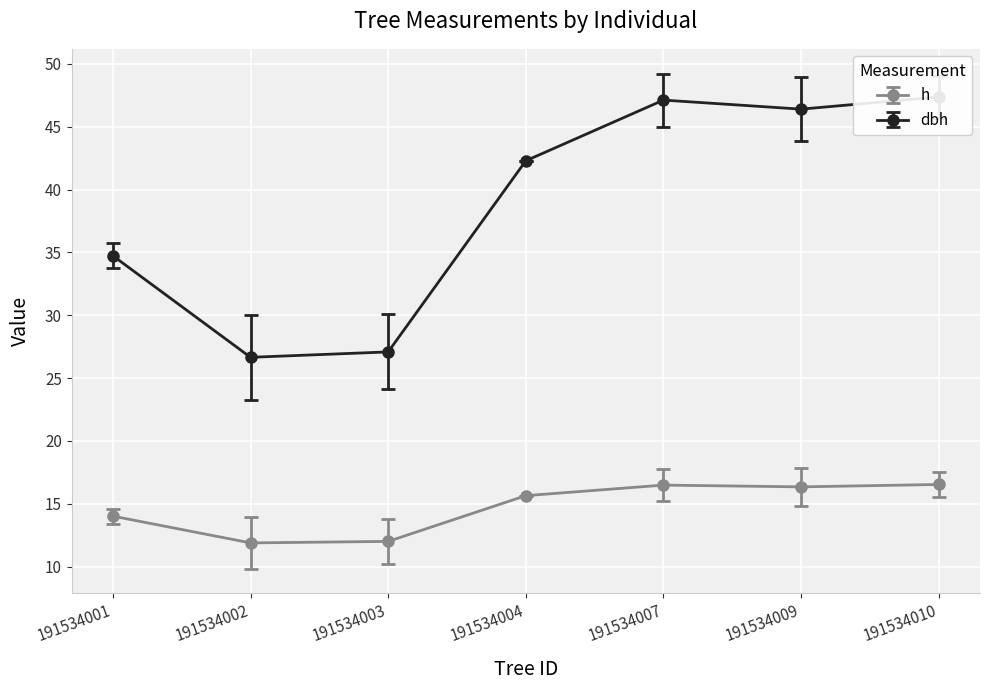

What is the value of the h point at the 1st from the left?

14.0